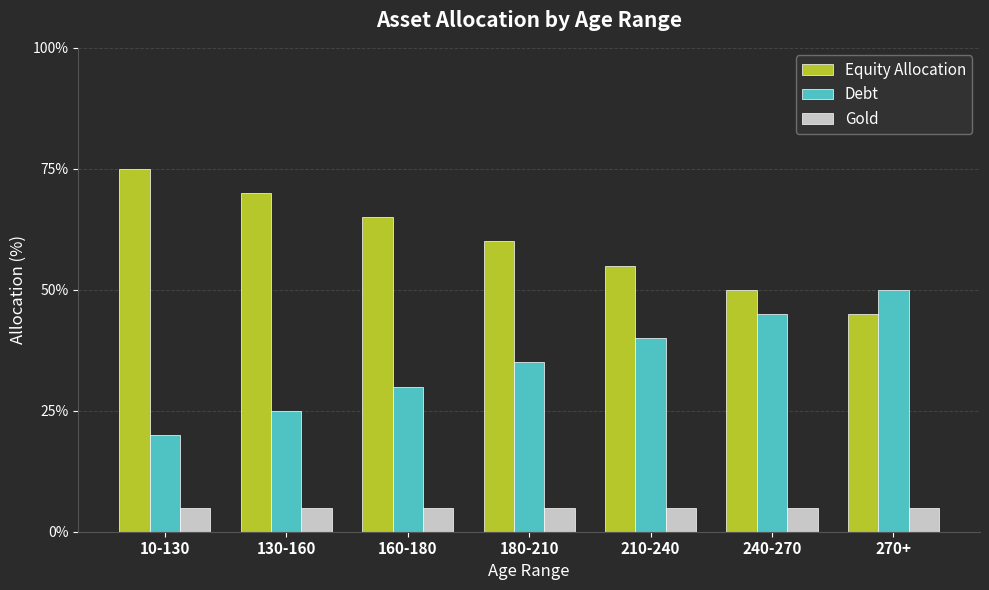

Are the bars horizontal?

No